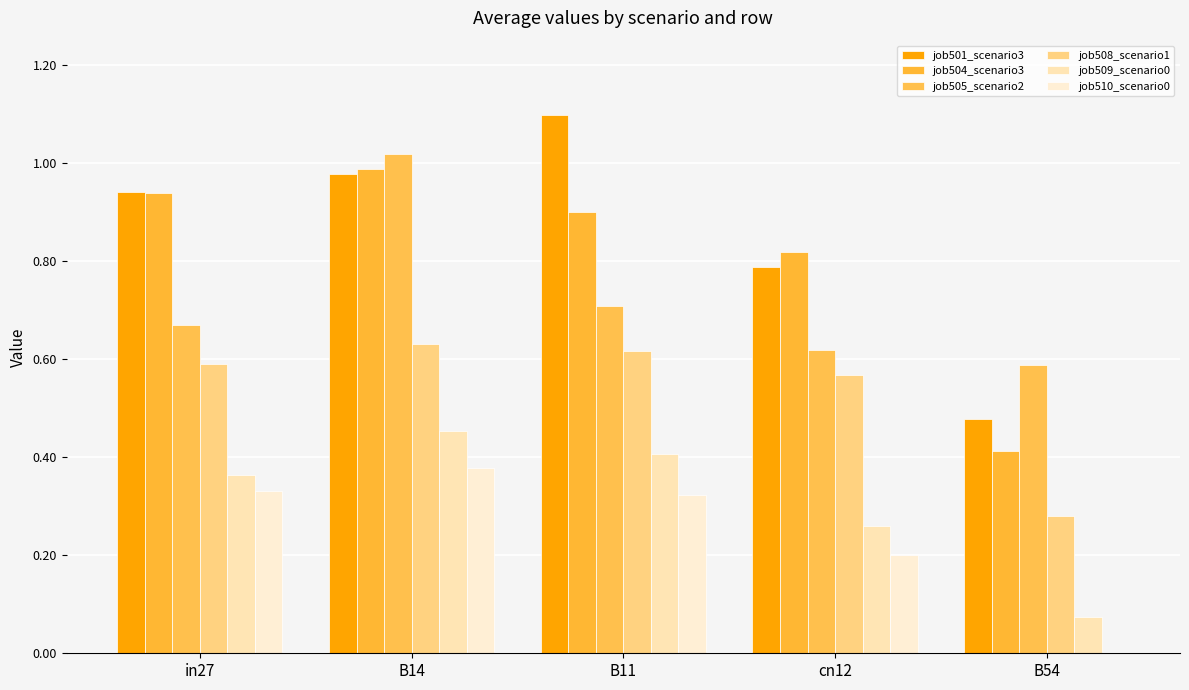

How many series are shown in this chart?

6